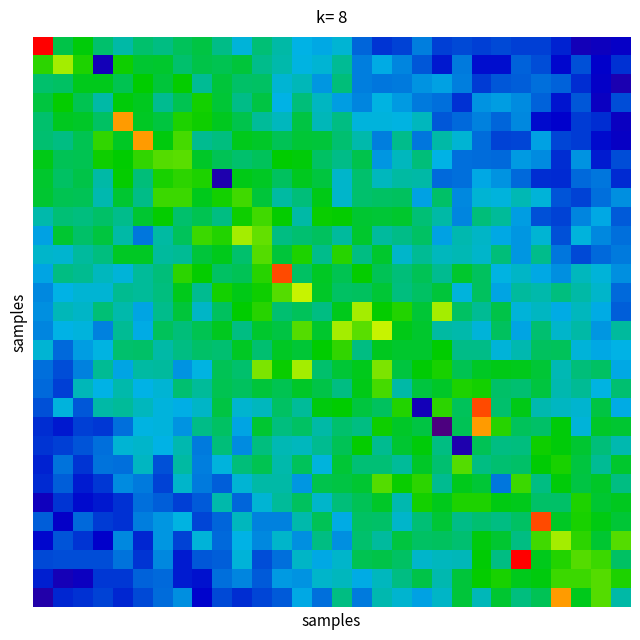

Reading left to right, extract all data points from this chart.

row_0: 33.0	17.7	19.5	16.7	15.0	16.7	16.1	17.2	17.8	15.9	13.6	16.4	15.0	13.2	12.8	13.7	10.4	8.6	9.1	11.3	9.0	9.3	9.0	9.3	8.9	9.0	7.9	4.9	5.5	6.2
row_1: 21.0	24.0	20.6	5.0	20.2	18.3	18.5	16.7	17.8	17.5	18.2	15.8	14.8	13.4	13.8	15.6	11.3	12.9	11.6	9.8	7.6	11.2	7.2	7.2	10.3	9.4	6.9	9.6	6.5	8.4
row_2: 16.7	16.9	19.0	19.1	17.5	19.8	18.2	19.9	15.6	18.1	16.8	17.0	13.7	14.5	12.2	16.3	11.3	11.0	11.2	12.1	12.6	11.2	8.8	9.9	10.1	10.7	10.2	8.3	6.3	4.3
row_3: 18.0	19.9	17.5	15.0	19.5	18.9	15.7	17.5	20.3	18.3	15.9	17.9	13.2	16.3	14.3	12.5	11.5	13.3	12.3	11.1	10.7	8.4	12.0	12.5	11.8	10.3	7.5	9.8	5.7	9.5
row_4: 16.7	18.9	18.6	17.0	29.0	18.8	18.0	20.5	20.2	18.9	17.6	15.3	14.3	17.9	14.4	16.0	13.5	13.5	13.4	14.4	9.8	10.5	11.5	10.4	11.7	7.0	6.7	8.8	8.3	5.8
row_5: 16.5	16.1	17.5	21.1	18.7	29.0	19.4	21.6	15.7	16.2	19.1	18.6	17.4	18.2	18.1	16.5	14.9	11.3	15.7	11.0	15.0	13.7	10.6	9.1	9.2	12.6	9.2	8.9	7.0	6.0
row_6: 19.2	17.3	17.5	20.1	19.7	21.0	22.0	22.1	18.6	17.3	16.7	17.2	19.8	19.5	17.0	15.9	17.6	12.2	14.4	16.2	13.2	10.8	10.7	10.5	12.3	11.8	8.4	12.0	7.7	9.5
row_7: 18.5	17.0	17.7	15.1	19.9	16.4	20.4	21.0	20.5	4.0	19.1	18.8	17.1	18.9	18.0	14.0	16.7	14.4	15.2	15.0	10.5	10.8	12.9	12.0	10.5	8.3	8.1	10.5	11.0	8.2
row_8: 18.4	17.5	17.3	14.7	18.4	15.9	21.4	21.4	19.0	20.3	21.4	18.0	15.2	16.3	19.1	13.9	16.6	17.0	17.1	12.6	16.8	11.7	13.7	13.5	14.6	13.7	9.7	9.1	10.7	12.0
row_9: 14.9	16.4	16.2	16.8	15.8	18.4	19.9	16.7	17.5	16.0	20.1	21.5	19.9	15.0	20.0	19.9	18.4	18.3	18.5	16.5	15.0	11.6	16.3	15.4	12.5	9.5	9.1	11.6	12.8	10.0
row_10: 12.6	18.4	16.9	18.0	15.0	11.0	15.1	17.2	21.3	20.7	24.0	22.3	16.1	16.5	17.1	15.3	18.5	15.3	15.9	17.0	12.5	14.8	14.1	12.8	12.2	13.8	9.6	13.4	11.7	10.8
row_11: 14.0	13.9	15.2	16.2	18.7	18.8	15.3	15.5	18.2	19.0	16.8	22.0	18.1	20.6	15.7	20.9	16.0	18.5	13.9	15.5	14.4	14.7	14.0	16.3	12.2	15.7	11.1	9.4	10.5	11.2
row_12: 12.7	16.0	15.6	14.4	13.7	15.4	16.3	21.0	19.9	17.0	17.4	20.9	31.0	17.0	18.8	17.5	19.9	17.4	16.3	17.4	15.7	18.4	17.0	13.4	14.1	12.8	11.9	14.4	13.6	11.9
row_13: 11.6	13.2	13.8	13.8	15.6	15.4	16.2	19.0	15.7	20.2	19.2	20.1	22.0	25.0	18.7	16.9	17.1	18.2	16.2	16.9	18.1	13.5	17.1	12.7	15.3	14.9	16.2	15.0	14.0	10.6
row_14: 12.0	14.4	14.1	16.4	14.9	12.7	15.8	18.2	14.1	17.1	19.8	20.8	16.5	17.2	16.0	19.0	24.0	19.9	20.6	18.2	24.0	16.9	15.5	17.7	13.6	14.3	13.0	14.3	13.0	10.2
row_15: 11.5	13.2	13.5	11.4	15.5	13.0	17.3	16.3	17.5	18.8	16.0	18.5	17.9	22.0	18.5	24.0	22.0	25.0	19.1	18.5	15.1	14.9	13.6	17.1	12.7	16.5	14.0	15.1	12.2	15.3
row_16: 13.8	10.5	12.4	13.3	16.7	16.8	15.0	16.0	16.8	16.6	18.7	16.5	18.8	18.3	19.8	21.1	16.0	18.9	18.5	18.5	19.8	15.9	15.9	13.6	14.8	17.0	17.2	13.6	12.8	13.3
row_17: 10.8	9.5	11.4	15.6	12.7	15.1	15.3	12.1	13.3	17.3	16.7	23.0	20.1	24.0	16.7	18.3	19.0	23.0	18.0	19.7	20.4	17.5	18.8	19.1	19.0	18.3	14.7	16.3	16.9	12.8
row_18: 10.5	8.9	14.4	13.3	14.9	13.2	13.7	16.5	15.5	17.4	17.1	18.2	17.4	18.7	17.8	16.0	19.1	21.6	15.0	18.0	18.6	20.5	20.3	16.8	16.6	17.9	14.7	15.5	13.3	16.6
row_19: 9.6	13.5	9.8	15.0	15.4	14.3	13.5	13.1	14.1	17.9	13.9	14.4	17.0	15.4	19.4	19.8	17.9	17.1	20.7	5.0	20.9	17.2	31.0	16.6	19.1	14.8	14.2	13.9	17.9	13.0
row_20: 8.3	7.6	9.0	8.8	10.8	13.3	13.5	12.1	15.9	16.9	12.7	18.3	16.2	16.9	15.0	16.7	16.0	20.1	18.7	17.9	0.0	17.4	29.0	20.8	17.2	16.9	19.6	13.6	18.7	18.3
row_21: 8.6	8.9	9.7	10.8	13.7	14.0	13.2	14.8	11.2	16.2	11.8	16.2	14.7	14.4	15.7	17.3	19.9	15.7	18.4	19.5	16.0	4.0	17.3	16.0	16.1	20.1	19.5	18.4	16.3	14.8
row_22: 8.0	11.0	8.5	10.8	10.8	14.2	9.6	15.1	11.3	13.4	16.2	17.4	14.9	17.2	13.5	18.2	16.4	16.5	15.3	18.7	16.5	22.0	16.0	16.6	16.9	19.7	20.5	18.0	15.6	18.4
row_23: 8.2	10.1	7.7	8.8	11.8	11.1	9.1	14.0	11.1	10.2	13.7	15.1	15.0	12.2	17.6	17.9	18.4	22.0	20.0	20.9	15.7	19.0	18.2	11.0	21.3	16.1	19.6	17.8	18.6	16.0
row_24: 5.3	8.6	7.0	7.6	8.4	10.8	10.2	9.0	9.9	14.9	10.4	13.8	15.3	17.1	14.0	16.4	17.3	18.6	14.7	20.3	19.0	20.5	20.5	19.3	19.0	16.9	16.8	20.6	18.3	18.9
row_25: 10.1	6.3	10.5	8.8	8.5	11.3	12.2	13.4	9.3	10.4	14.4	11.4	11.5	14.9	17.4	12.9	17.0	16.8	14.0	16.4	18.3	15.9	16.6	16.1	16.9	31.0	18.7	20.4	19.2	18.2
row_26: 7.0	9.7	8.6	6.5	11.7	8.1	12.2	9.1	13.6	10.6	13.2	11.7	14.0	11.9	16.0	11.9	16.6	15.2	18.0	17.0	17.0	16.6	19.4	18.4	16.0	21.4	24.0	21.0	18.4	22.0
row_27: 9.3	9.4	9.5	9.5	10.9	8.6	11.6	7.7	9.8	10.1	13.6	9.5	10.8	14.1	12.9	14.0	17.4	17.7	17.0	14.0	14.3	14.5	19.7	16.1	33.0	19.0	20.7	22.0	21.3	17.0
row_28: 7.8	4.8	5.7	8.7	8.7	10.3	10.5	7.7	7.3	10.7	11.5	10.0	12.3	12.1	14.0	14.4	13.0	14.4	16.1	17.7	14.8	18.0	19.9	20.4	19.0	19.4	21.3	21.3	22.0	20.5
row_29: 3.6	8.1	8.4	9.1	8.0	9.4	10.6	11.9	6.8	9.4	8.3	9.2	10.0	12.8	10.7	16.0	11.1	14.7	13.8	12.5	14.1	18.2	14.5	18.4	16.1	17.3	29.0	19.0	22.0	15.0